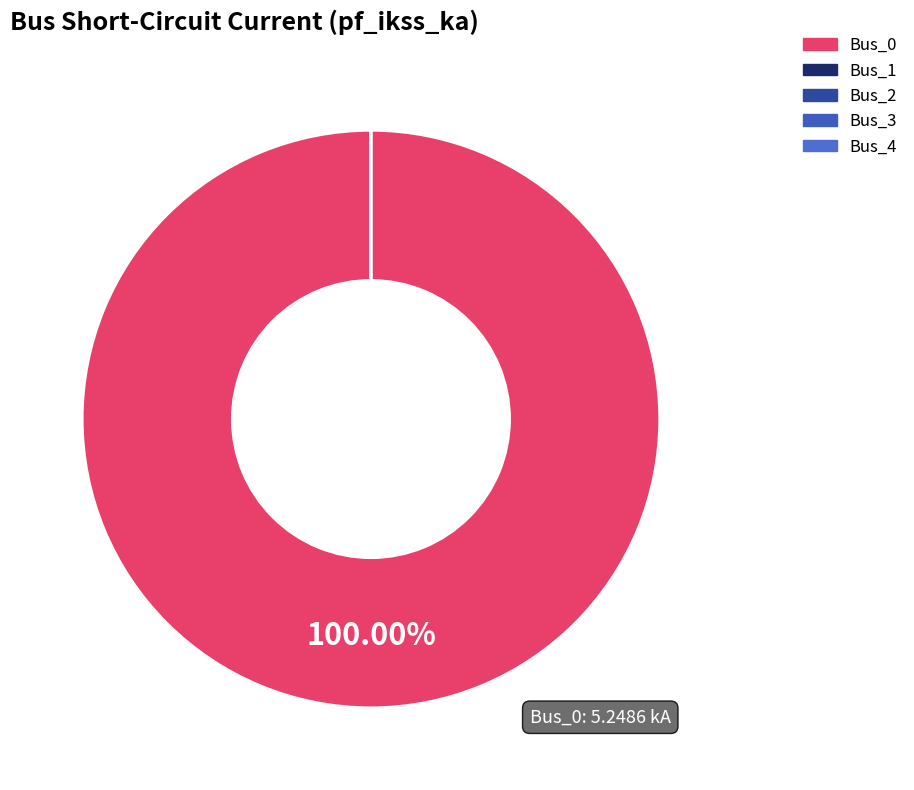

Is it true that Bus_1 is 0% of the pie?

True